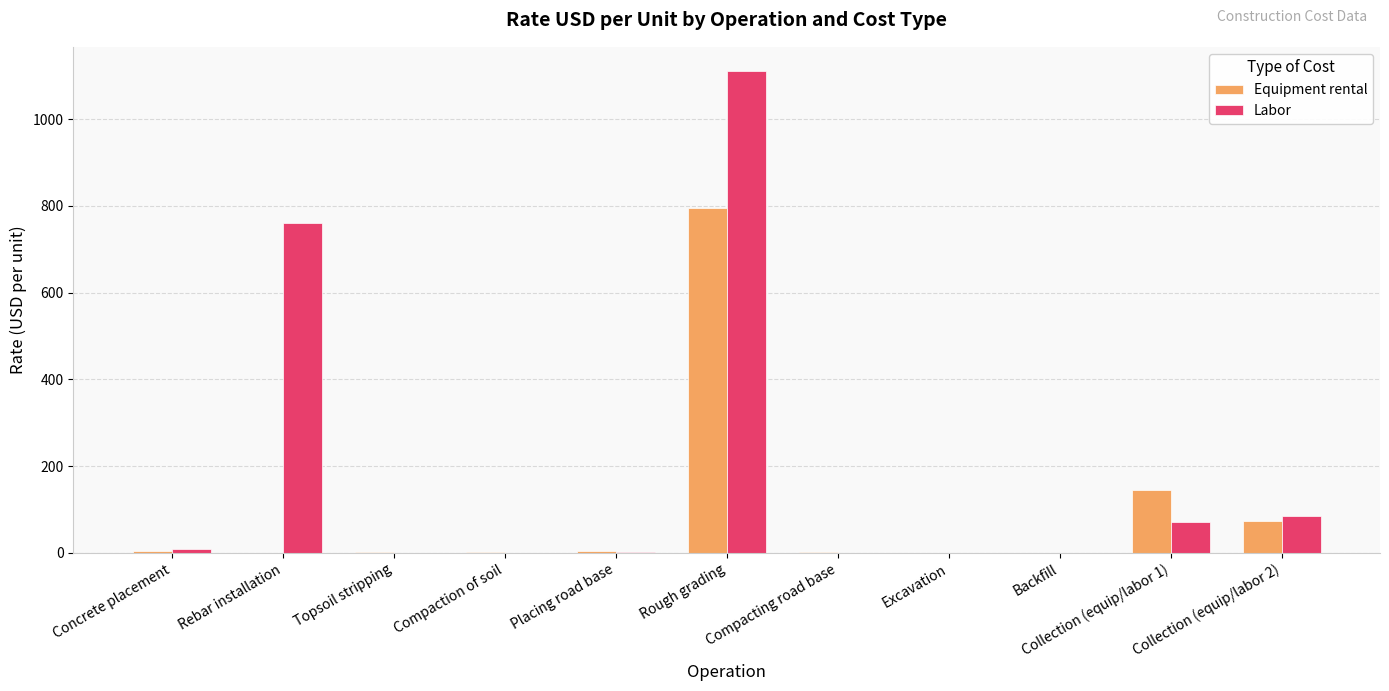

What is the average value of the Labor series?

185.7